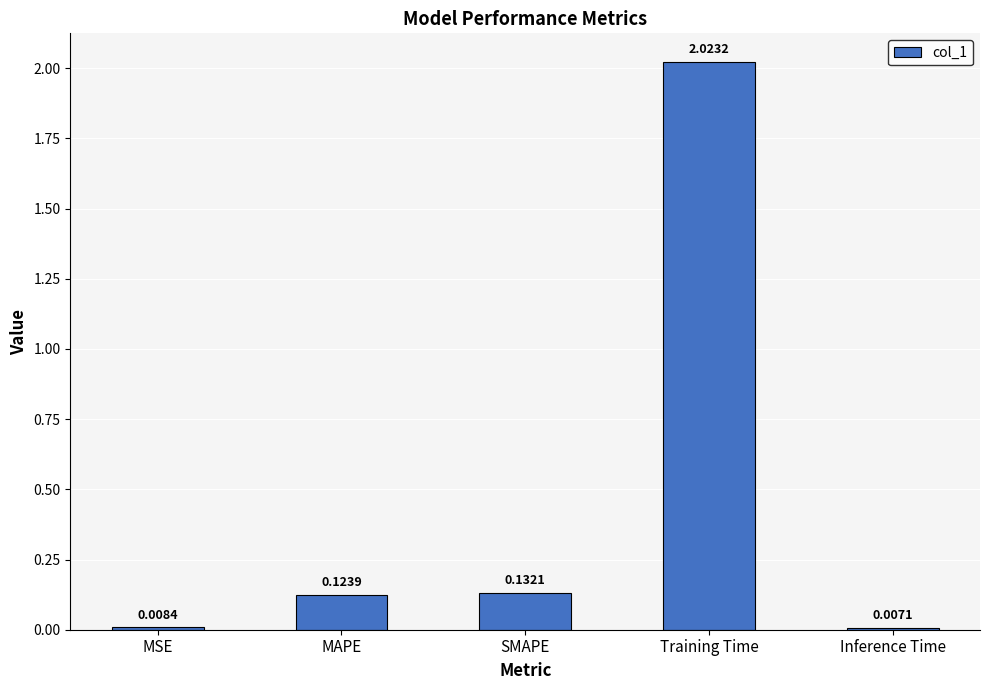

True or false: the data shows 1.3 at Training Time.

False